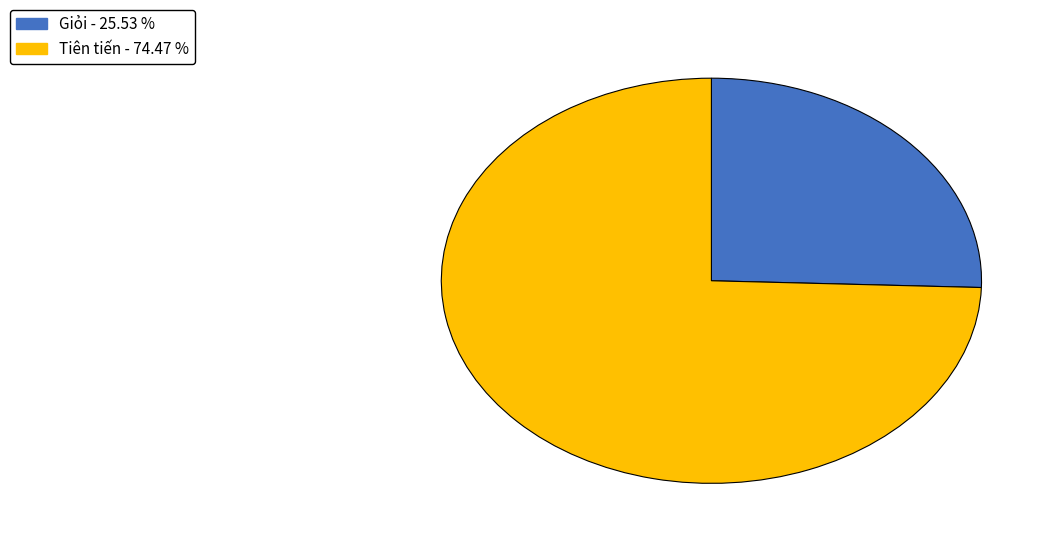

Does any single category account for the majority?

Yes